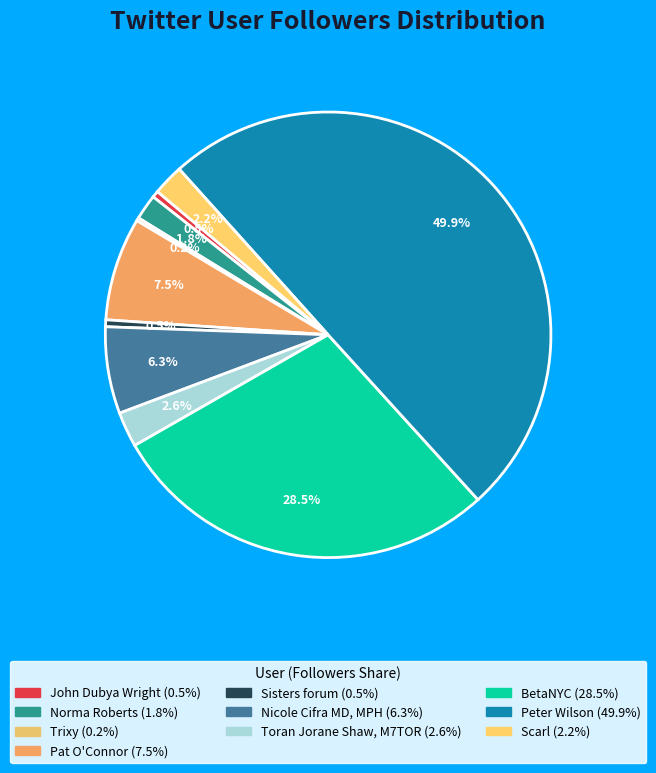

Is it true that Peter Wilson is 40% of the pie?

False